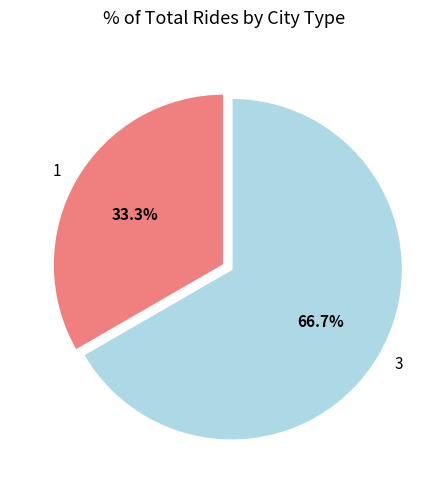

Rank the categories by value from highest to lowest.

3, 1